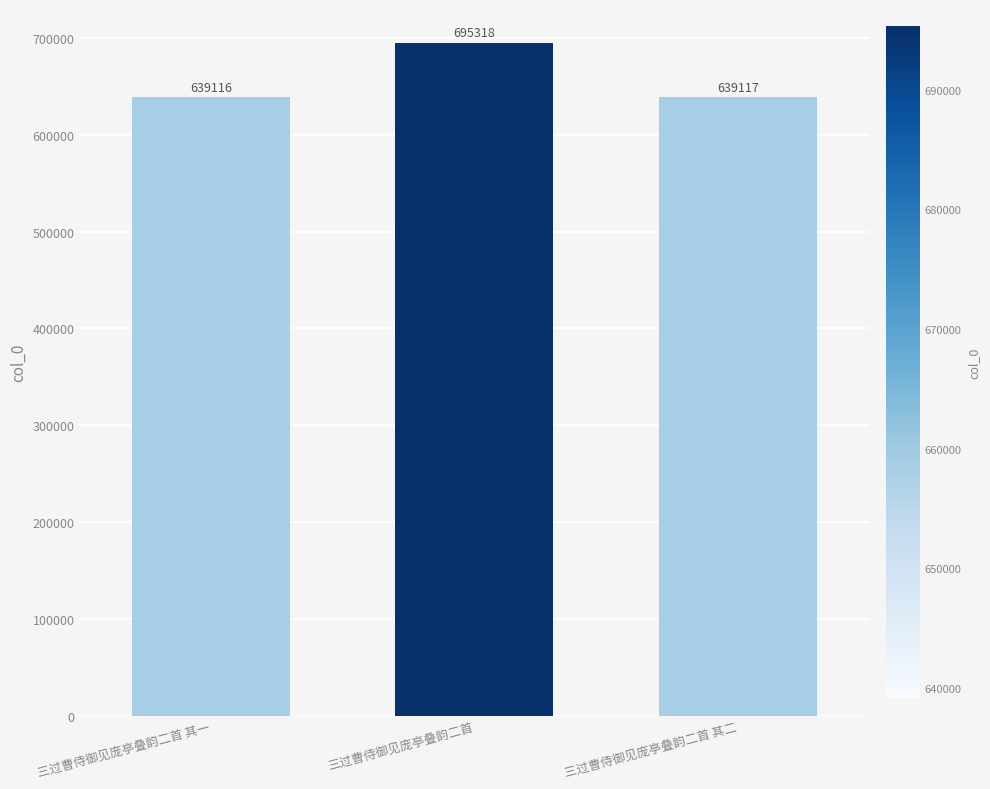

What is the sum of all values?

1973551